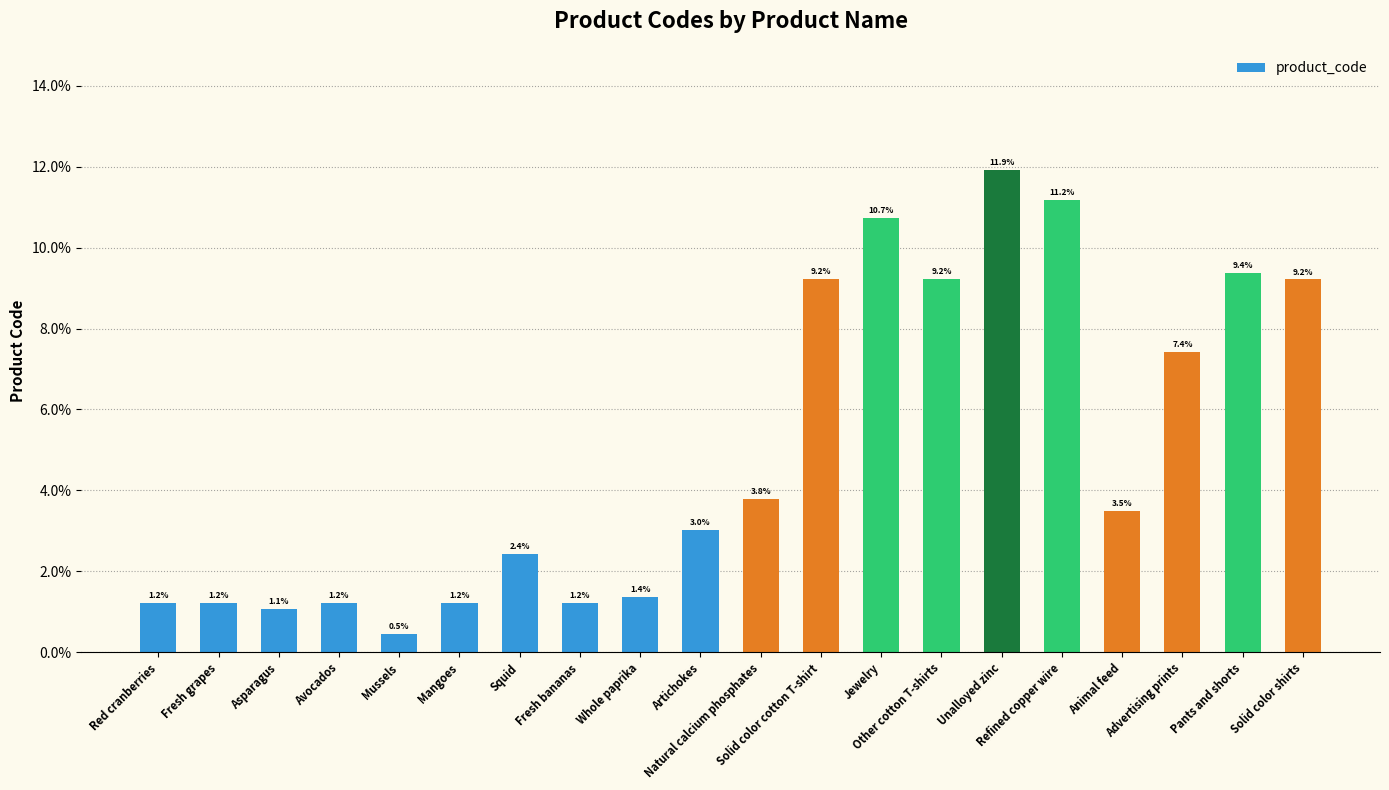

What is the label of the 4th bar from the right?

Animal feed